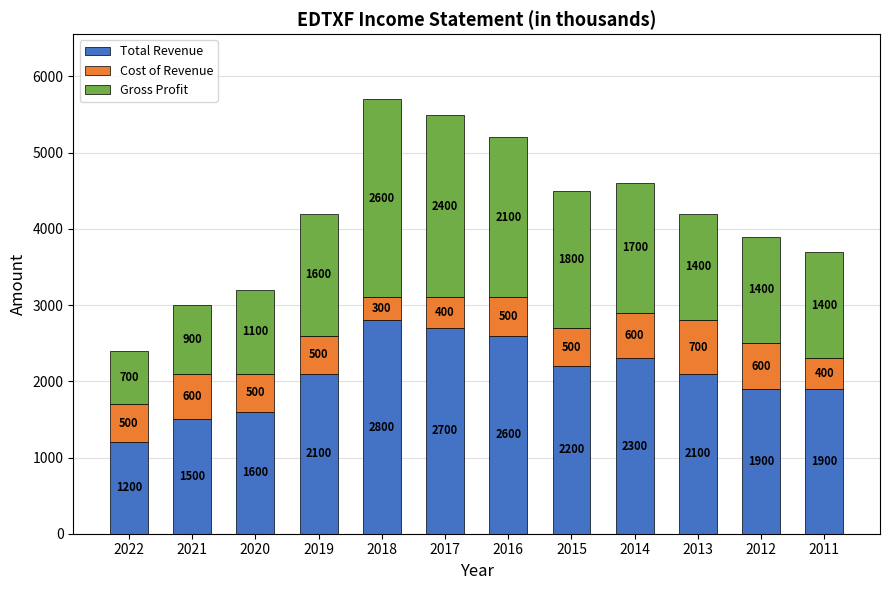

The Total Revenue series shows 2893 at 2013. True or false?

False